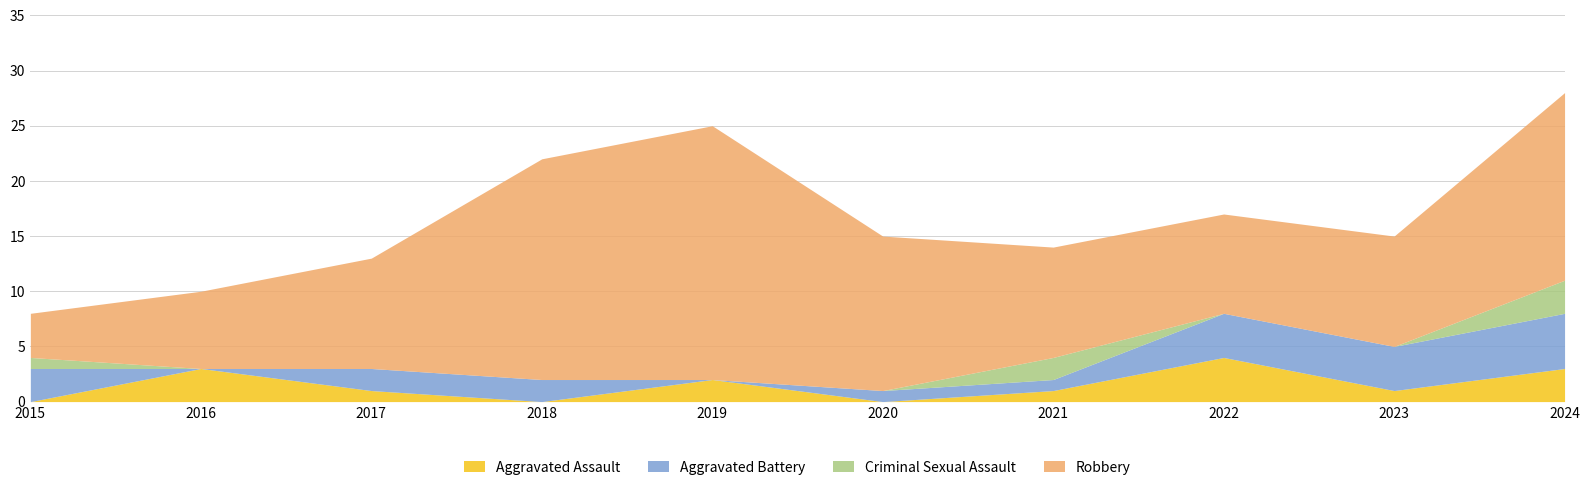

Reading left to right, list all the values displayed in this chart.

Aggravated Assault: 2015=0	2016=3	2017=1	2018=0	2019=2	2020=0	2021=1	2022=4	2023=1	2024=3
Aggravated Battery: 2015=3	2016=0	2017=2	2018=2	2019=0	2020=1	2021=1	2022=4	2023=4	2024=5
Criminal Sexual Assault: 2015=1	2016=0	2017=0	2018=0	2019=0	2020=0	2021=2	2022=0	2023=0	2024=3
Robbery: 2015=4	2016=7	2017=10	2018=20	2019=23	2020=14	2021=10	2022=9	2023=10	2024=17